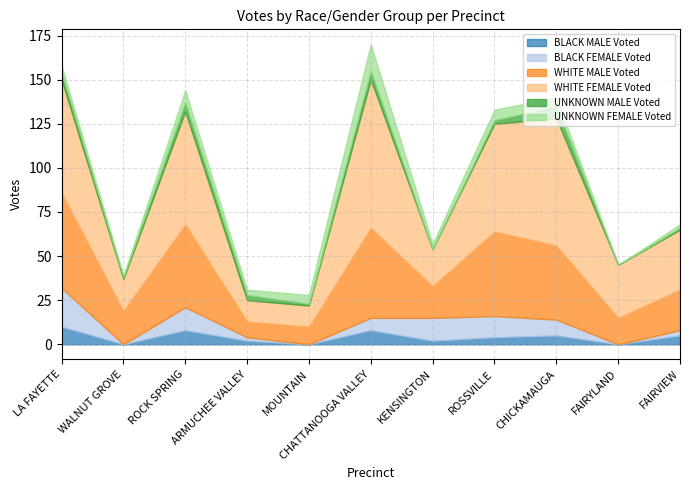

Where is the first local maximum for BLACK MALE Voted?

ROCK SPRING